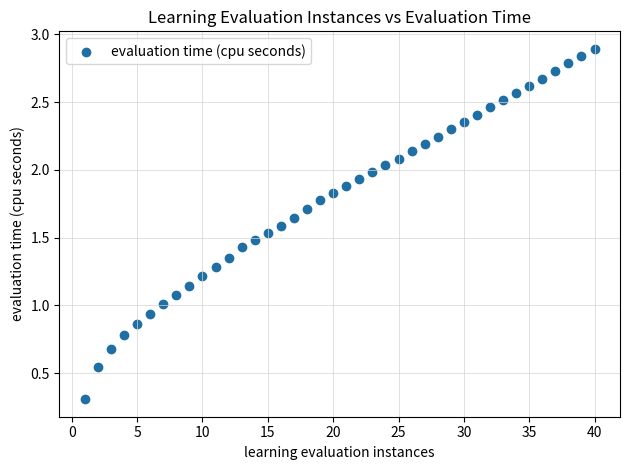

What is the range of X values (max minus min)?

39.0